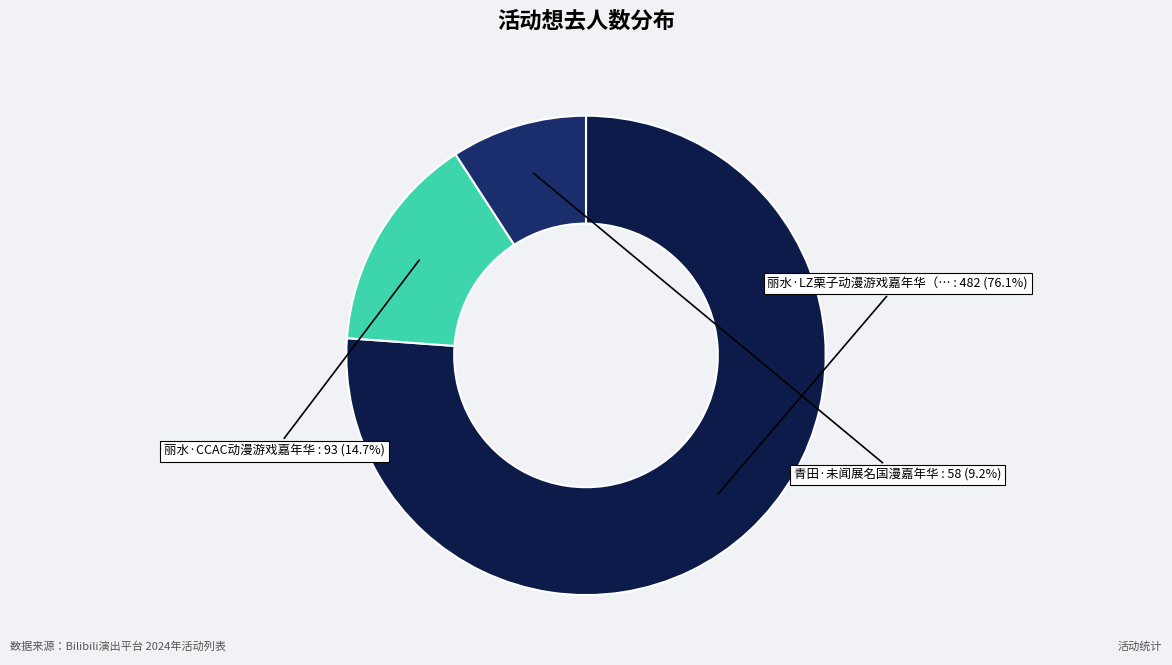

To the nearest percent, what is the average slice percentage?

33%